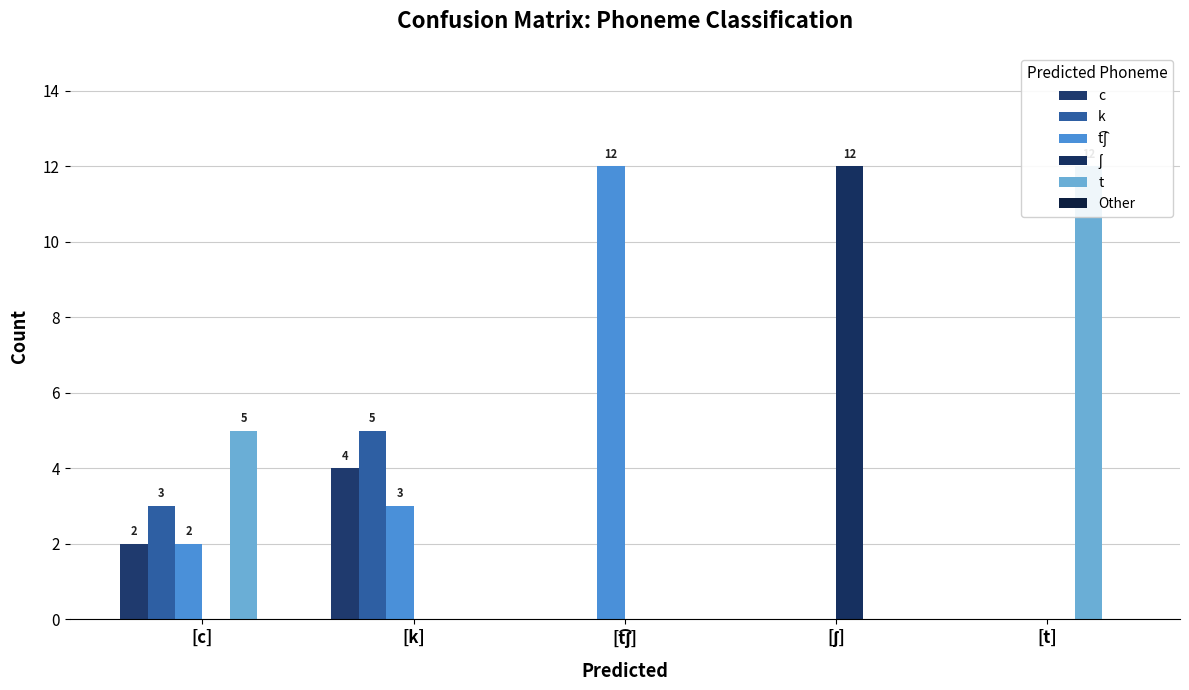

Reading left to right, extract all data points from this chart.

c: 2	4	0	0	0
k: 3	5	0	0	0
t͡ʃ: 2	3	12	0	0
ʃ: 0	0	0	12	0
t: 5	0	0	0	12
Other: 0	0	0	0	0